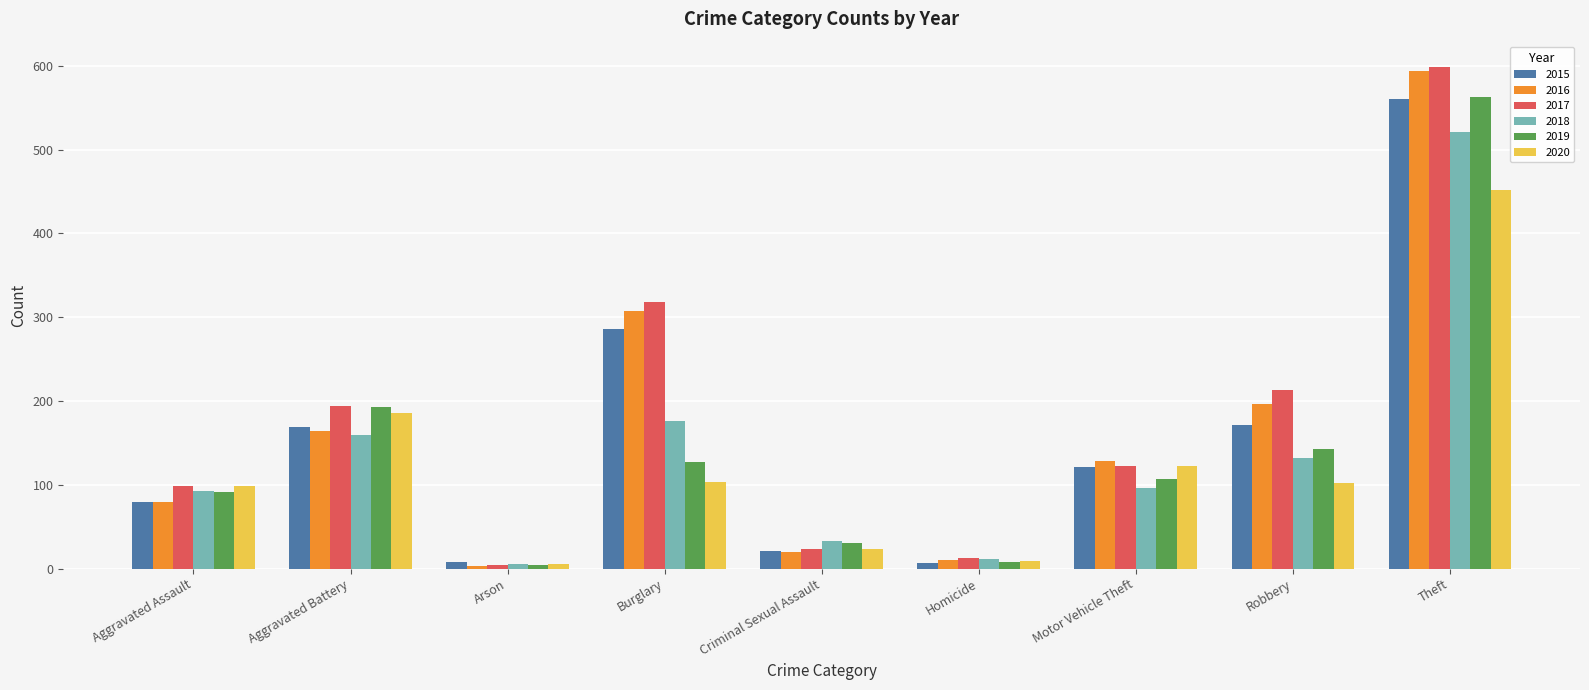

What is the maximum value shown in the chart?

599